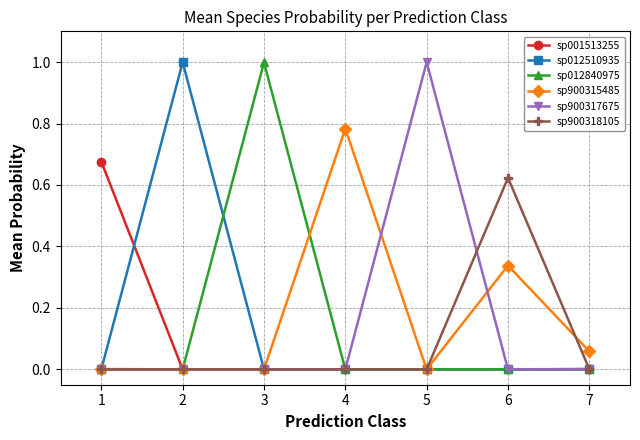

True or false: sp900318105 has more than 1 points higher than both neighbors.

True